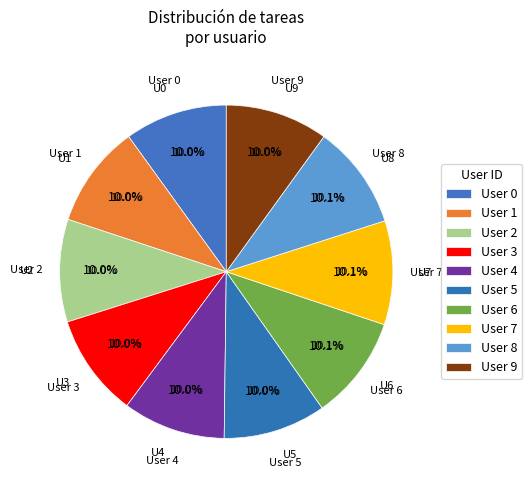

What is the ratio of the value at 7 to the value at 9?

1.0